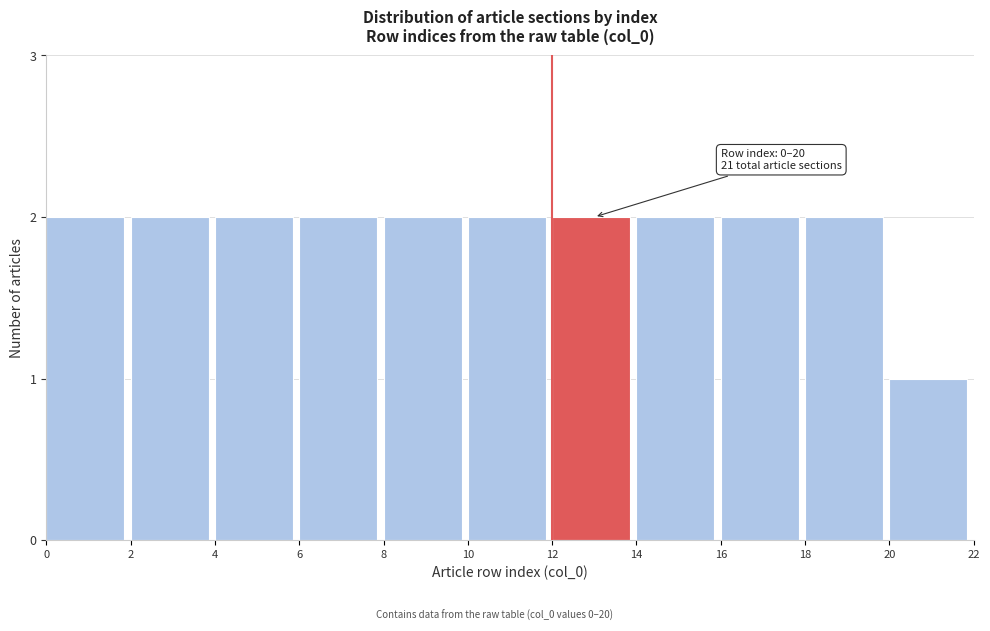

Reading right to left, extract all data points from this chart.

1	2	2	2	2	2	2	2	2	2	2